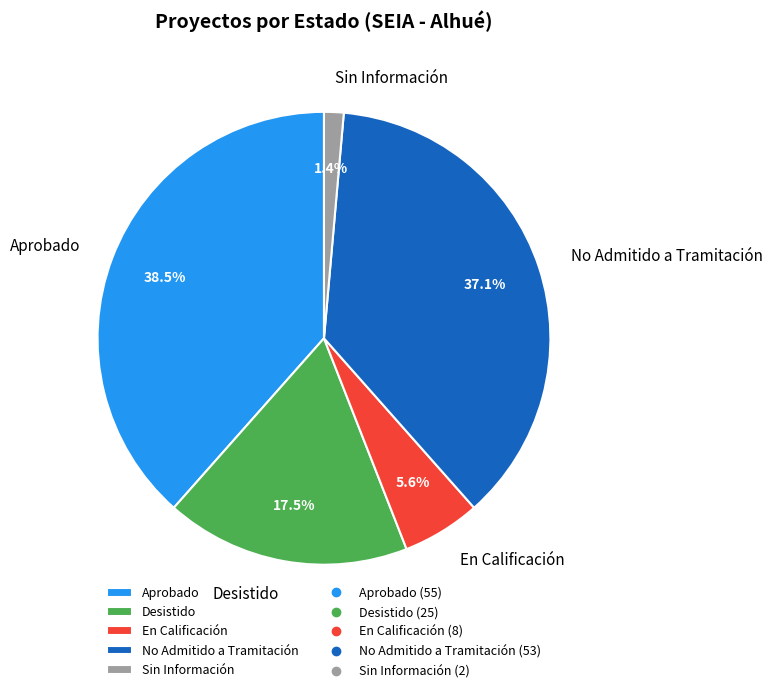

Is No Admitido a Tramitación the majority of the pie?

No